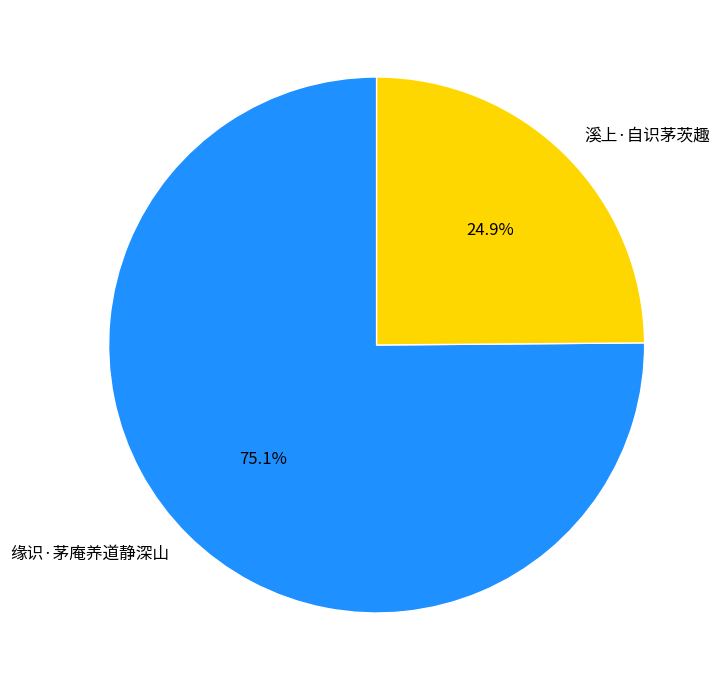

Which has a higher value, 缘识·茅庵养道静深山 or 溪上·自识茅茨趣?

缘识·茅庵养道静深山